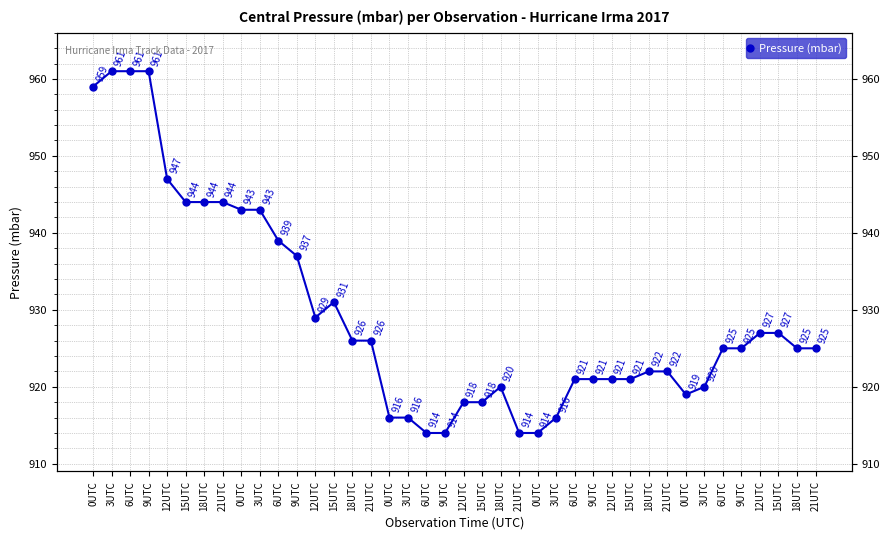

What is the difference between the values at 12UTC and 0UTC?

4